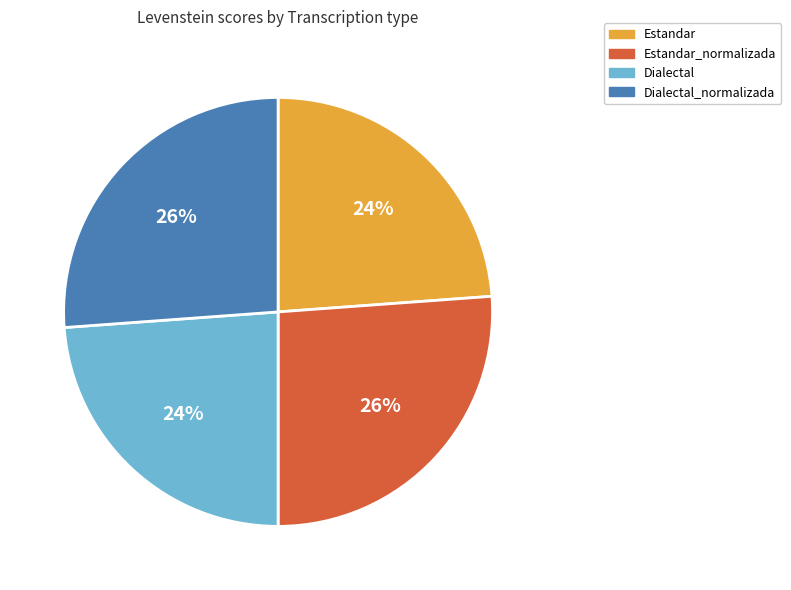

True or false: Dialectal_normalizada accounts for 18% of the total.

False